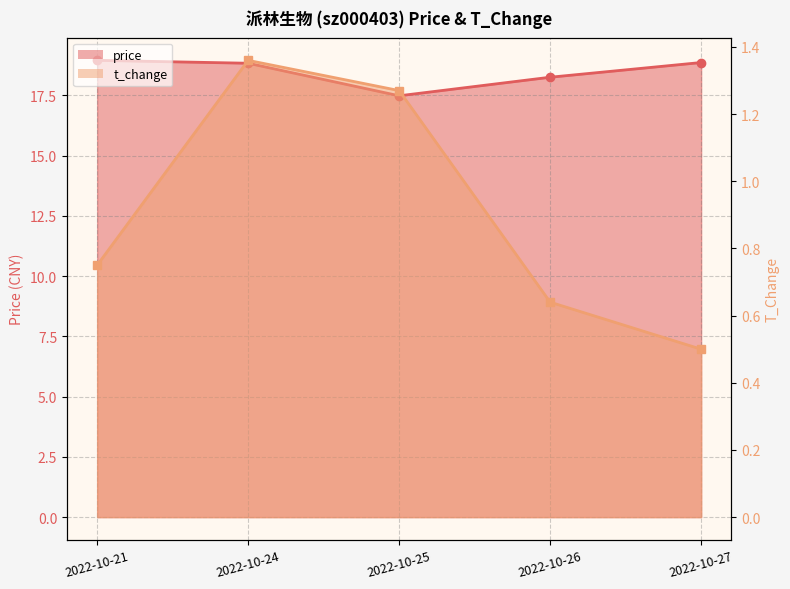

Which category has the highest value across all series?

2022-10-21